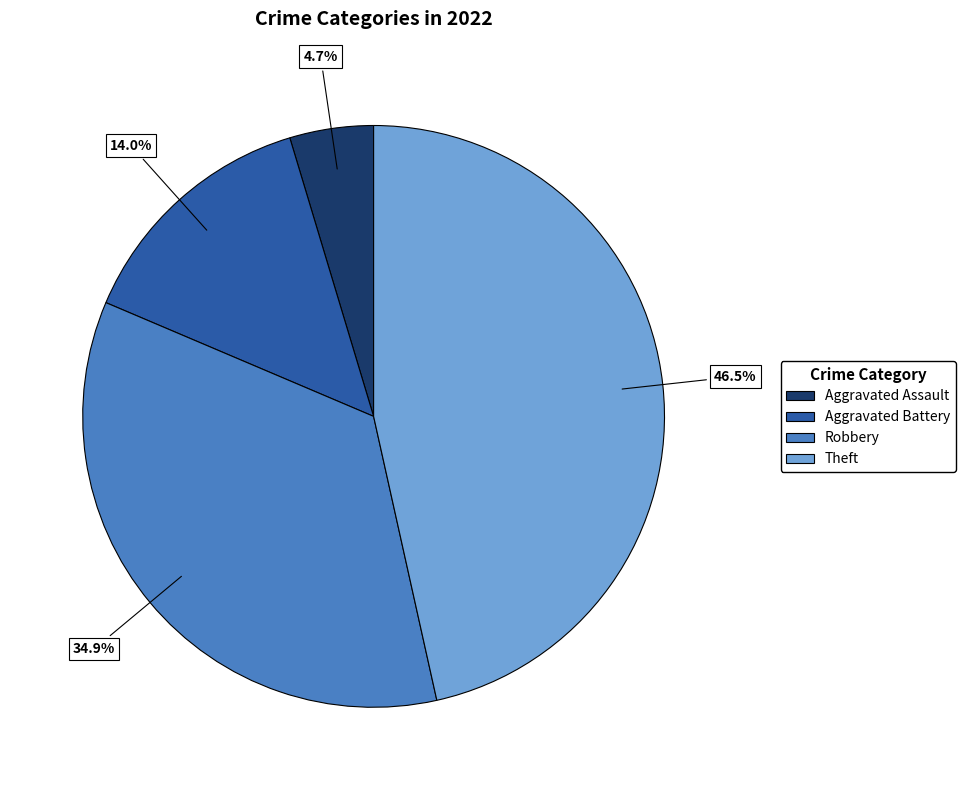

Rank the categories by value from highest to lowest.

Theft, Robbery, Aggravated Battery, Aggravated Assault